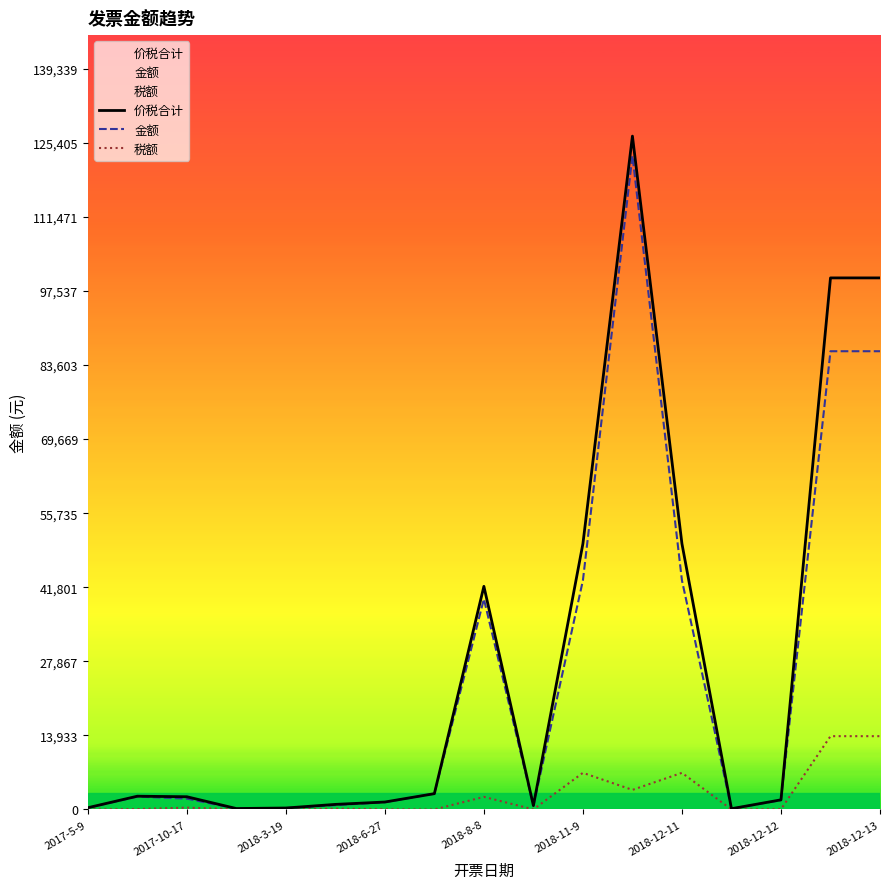

What is the value of the 价税合计 point at the 10th from the left?

731.0